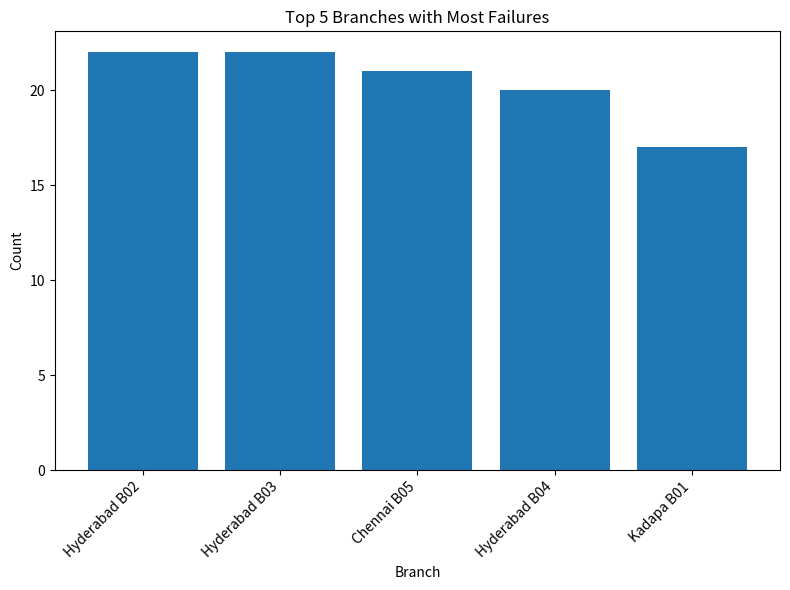

Is it true that the value at Kadapa B01 is 17?

True